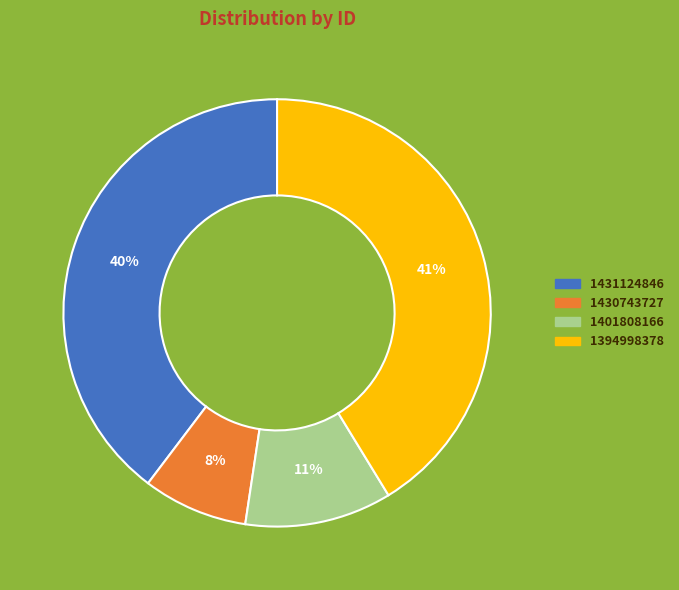

To the nearest percent, what percentage of the pie is 1430743727?

8%